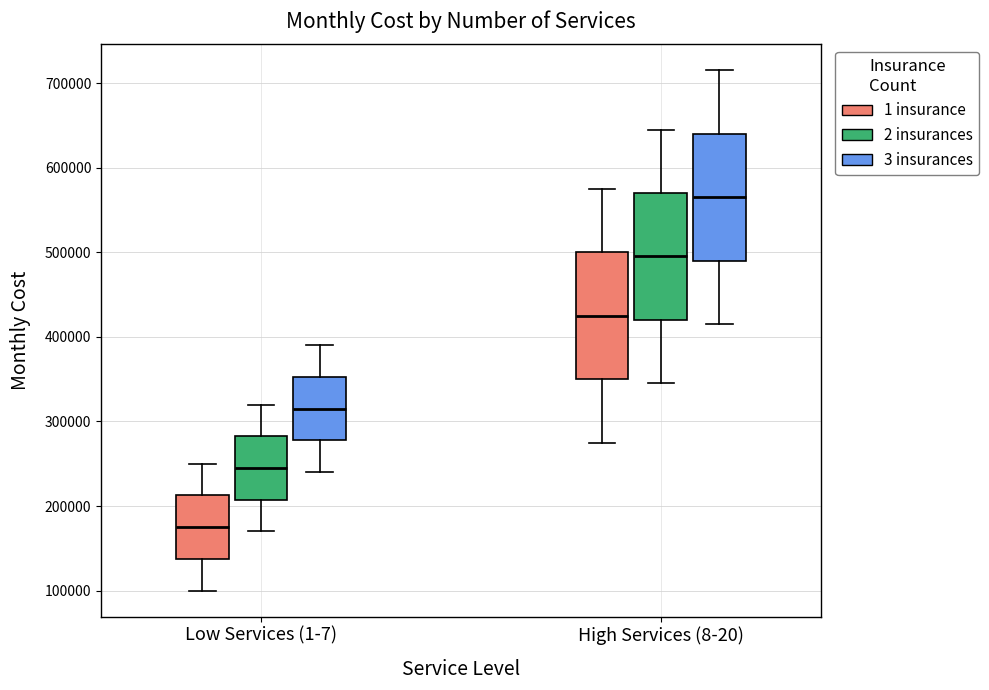

Which box's median line is the highest?

High Services (8-20) (3 insurances)